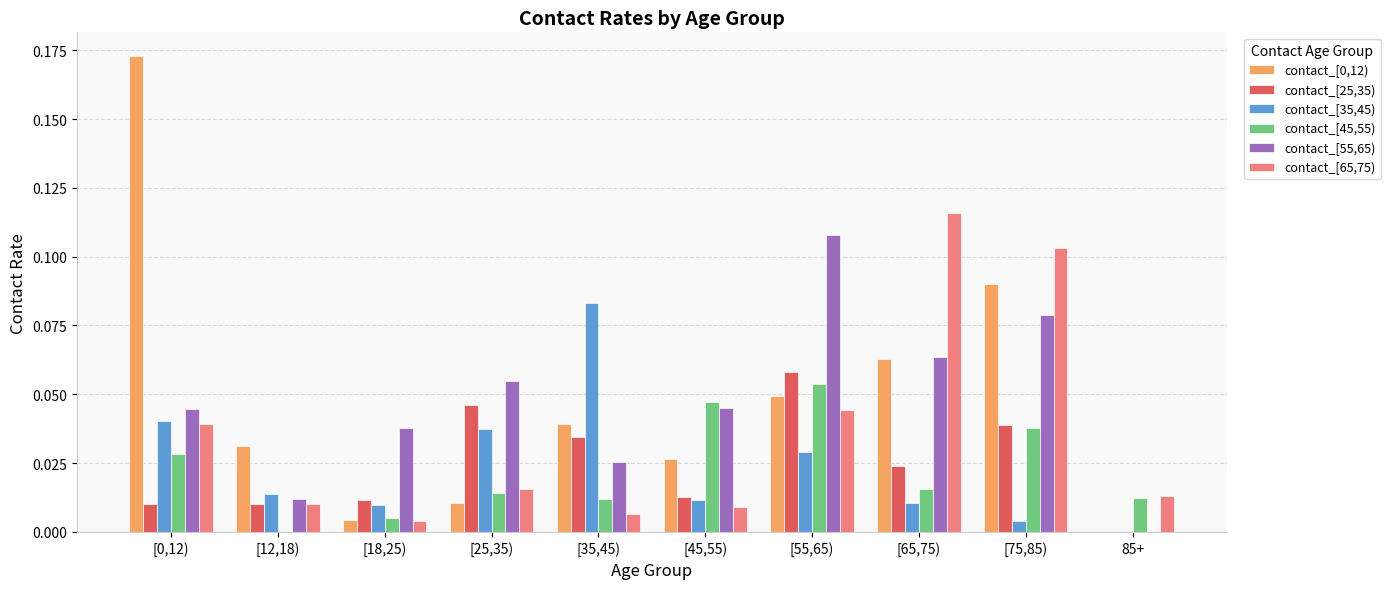

Is the value of contact_[0,12) at [12,18) greater than the value of contact_[65,75) at [45,55)?

Yes